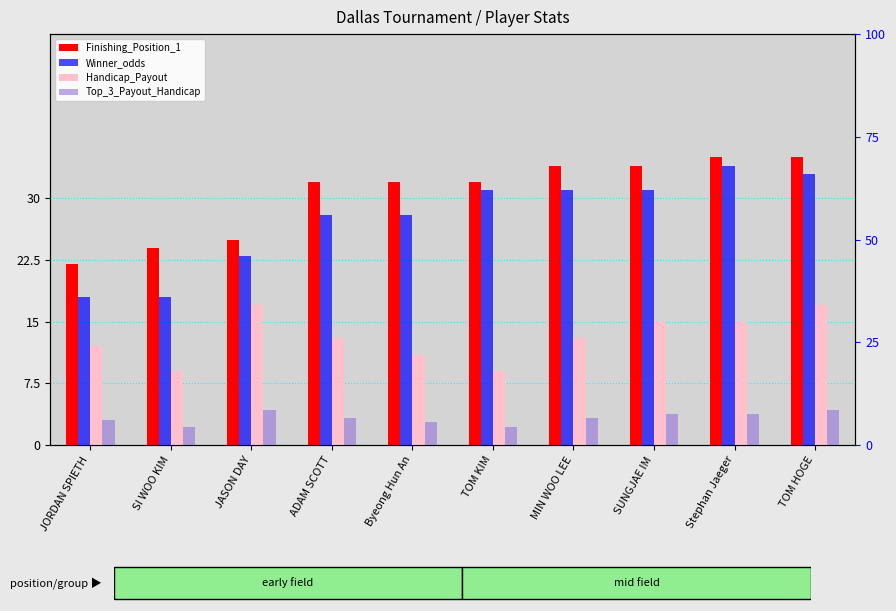

The value of Finishing_Position_1 at JORDAN SPIETH is 22.0. True or false?

True